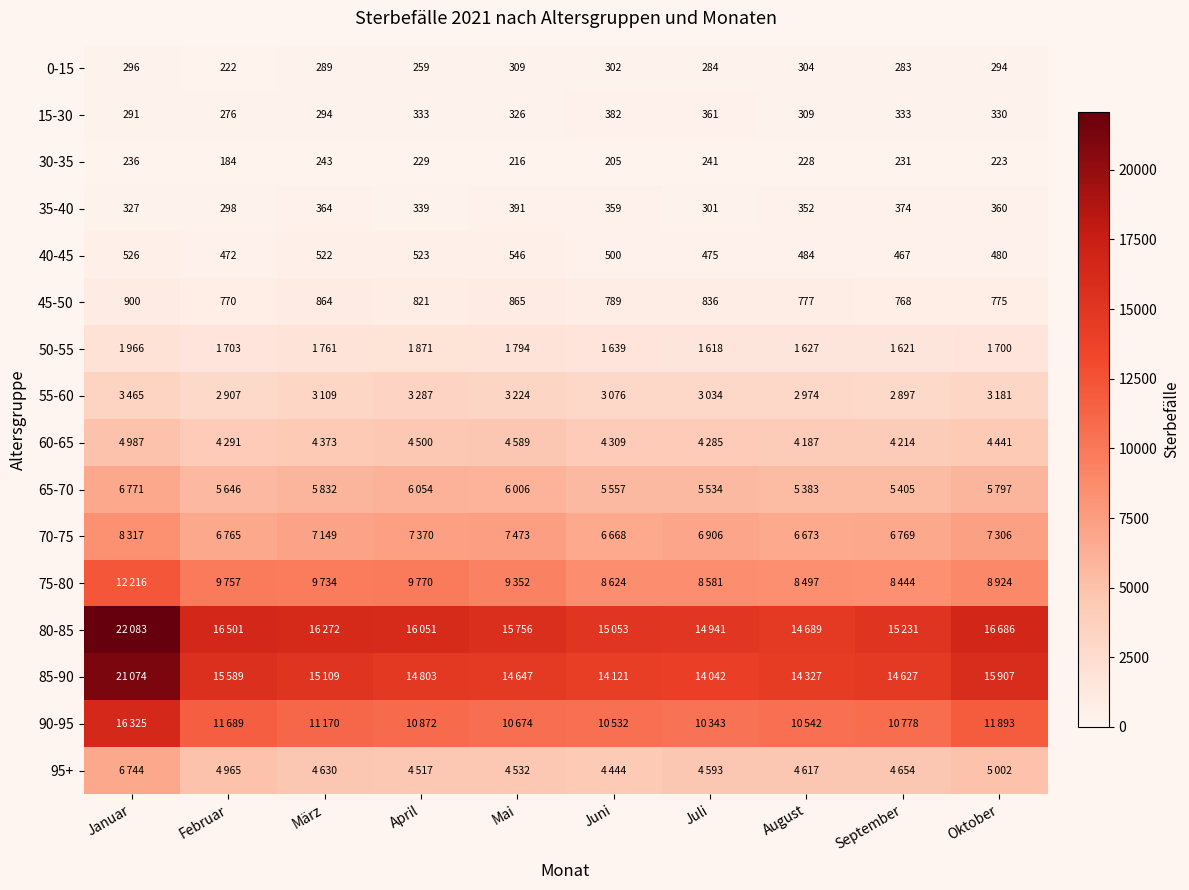

What is the difference between the maximum and minimum values in the 15-30 series?

106